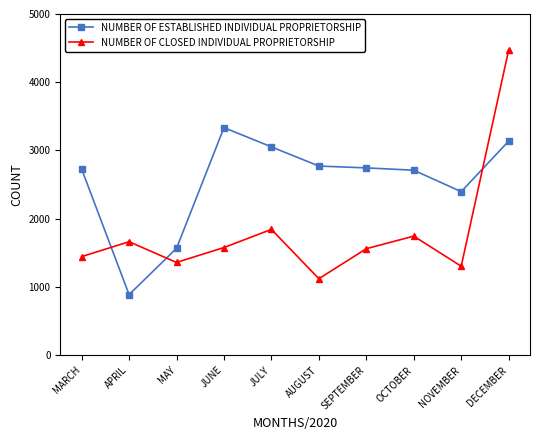

What is the sum of the NUMBER OF CLOSED INDIVIDUAL PROPRIETORSHIP values at MAY and JULY?

3204